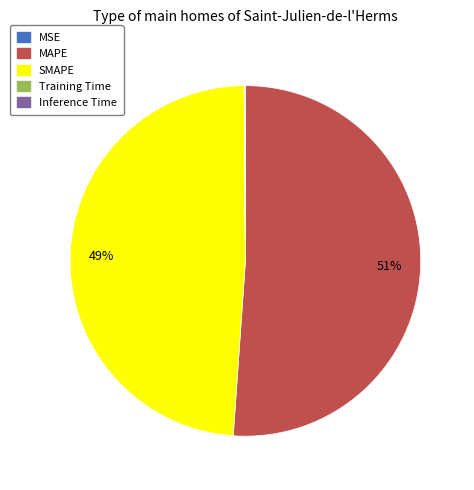

Which category accounts for the majority?

MAPE